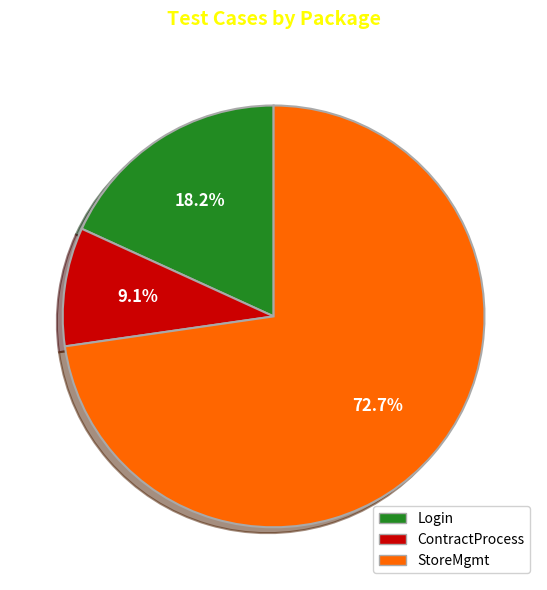

True or false: ContractProcess accounts for 19% of the total.

False